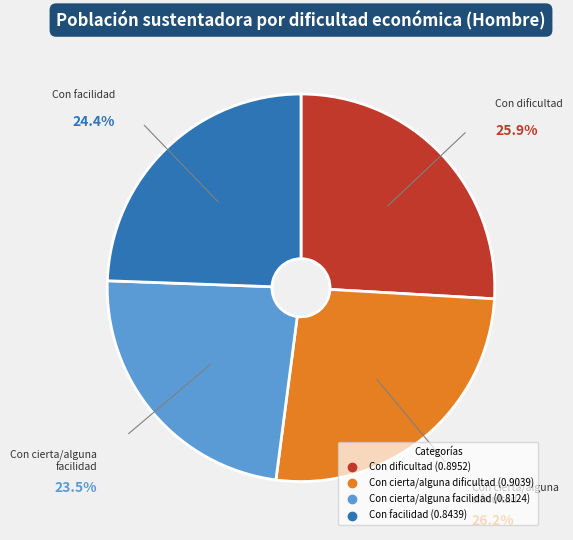

Is the sum of Con facilidad and Con dificultad greater than half?

Yes